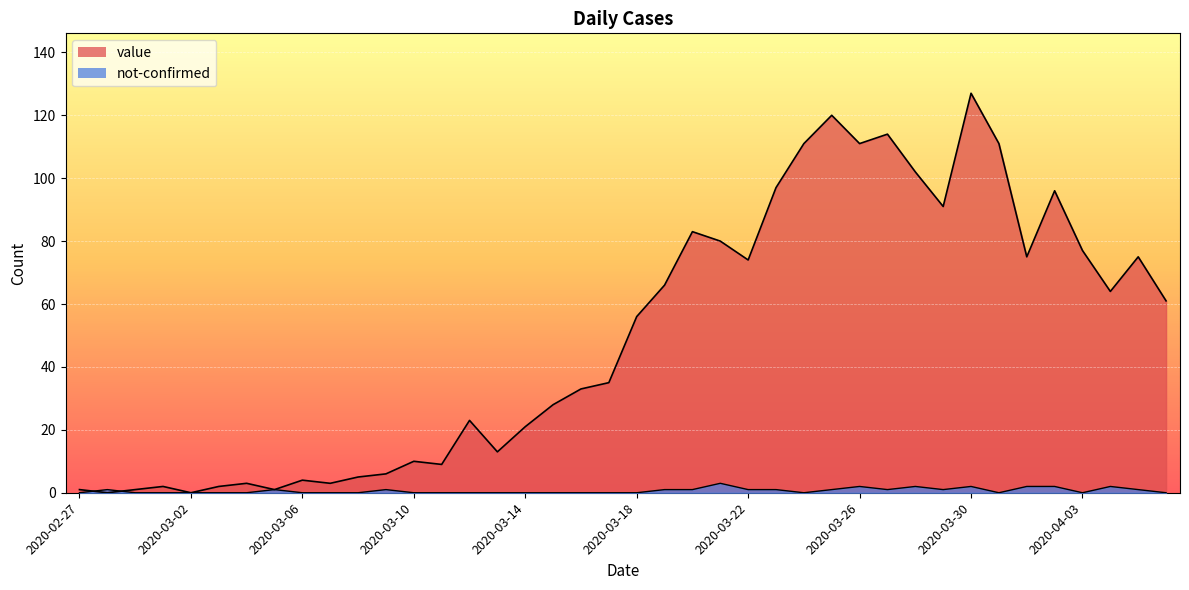

How many values in value are above zero?

38